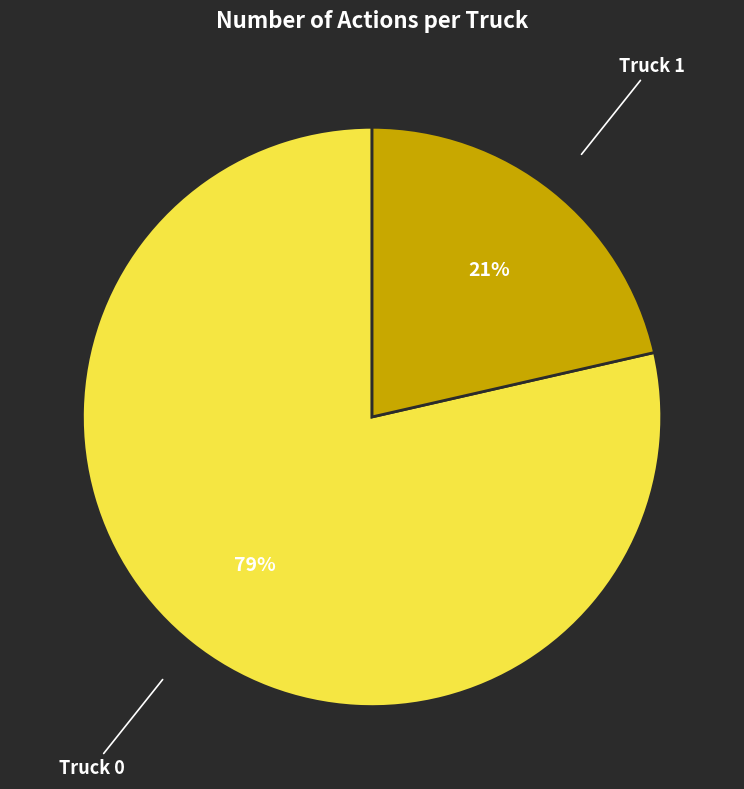

Rank the categories by value from highest to lowest.

Truck 0, Truck 1